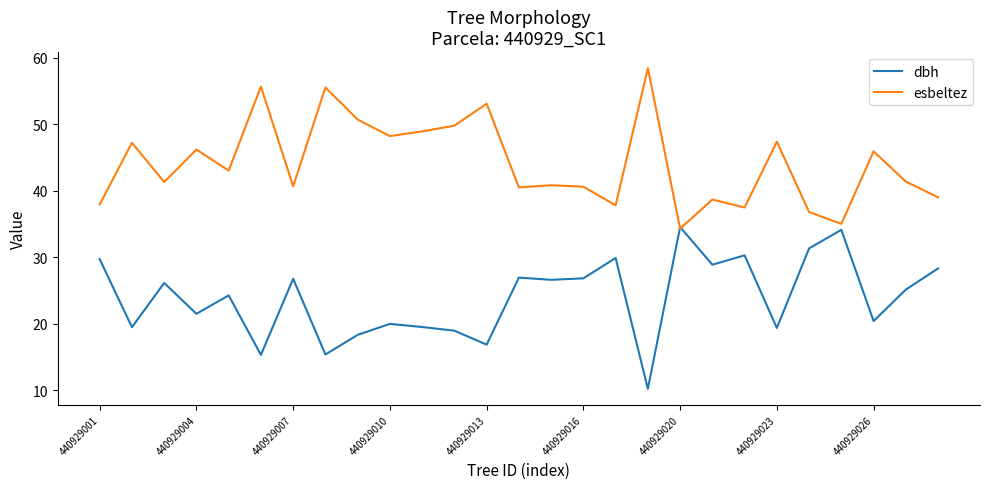

Rank the series by their maximum value, from lowest to highest.

dbh, esbeltez